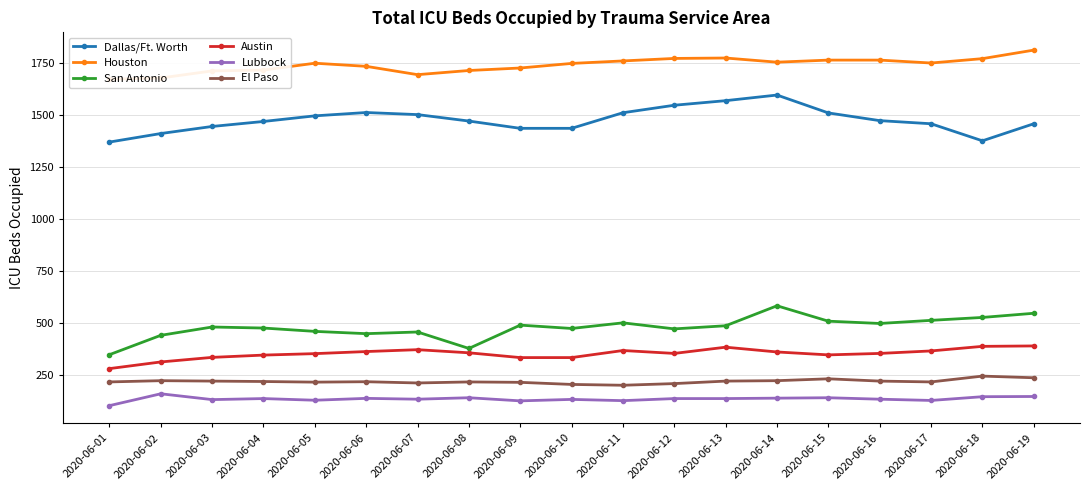

Where is Dallas/Ft. Worth nearest to the value 1481?

2020-06-16